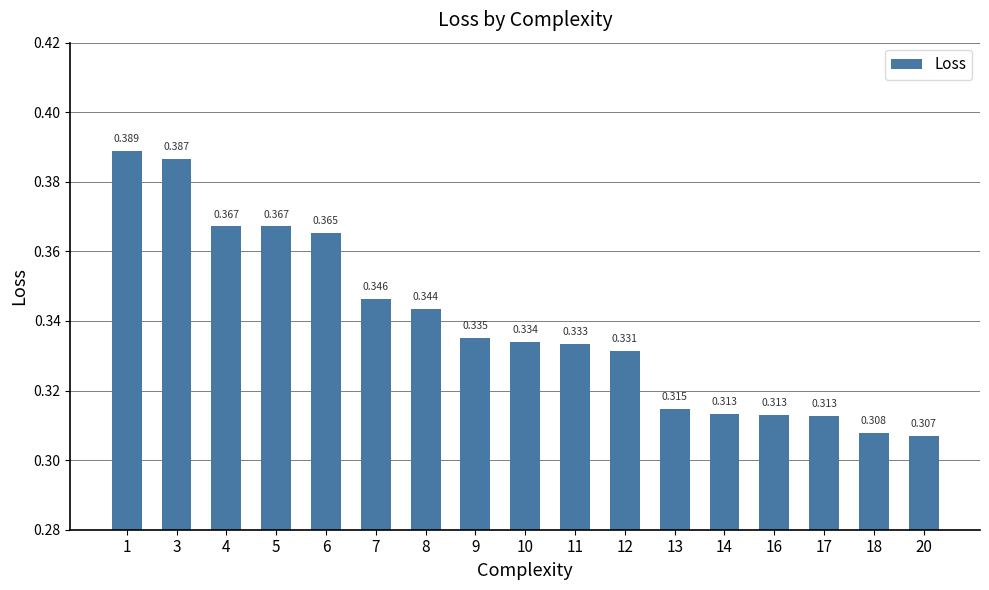

Count the values in the range 0 to 1.

17